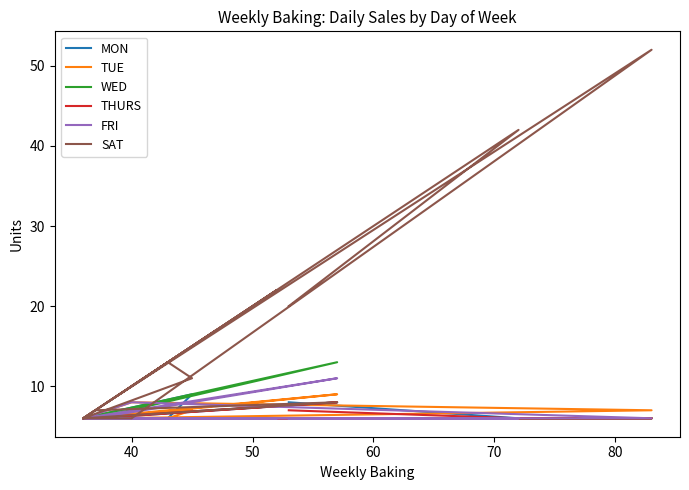

What is the value of the TUE point at the 3rd from the left?

6